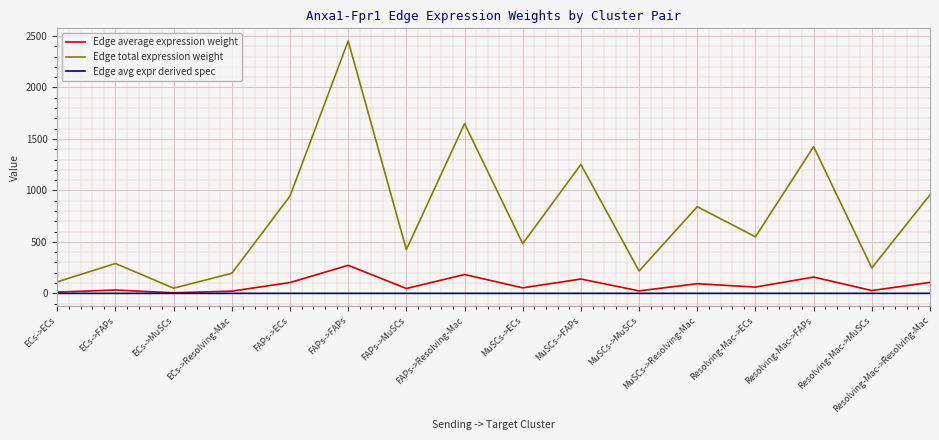

True or false: Edge average expression weight has a value of 41.9 at FAPs->Resolving-Mac.

False